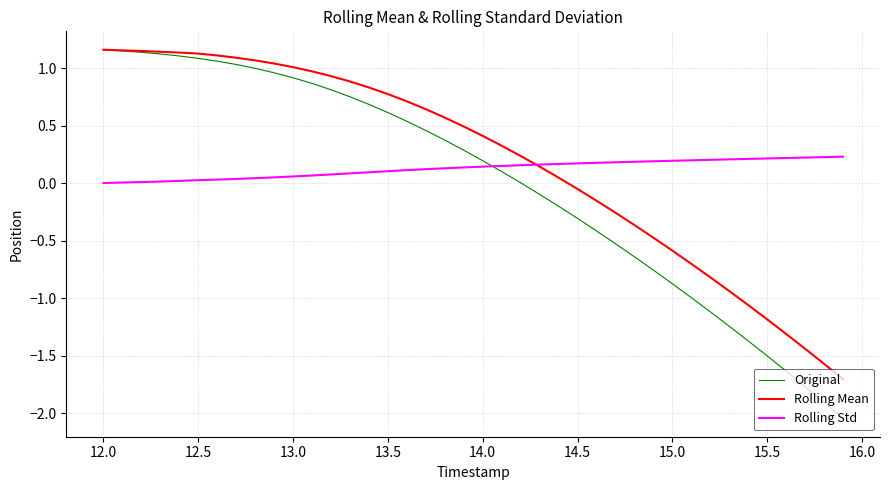

Which series has the widest spread of values?

Original